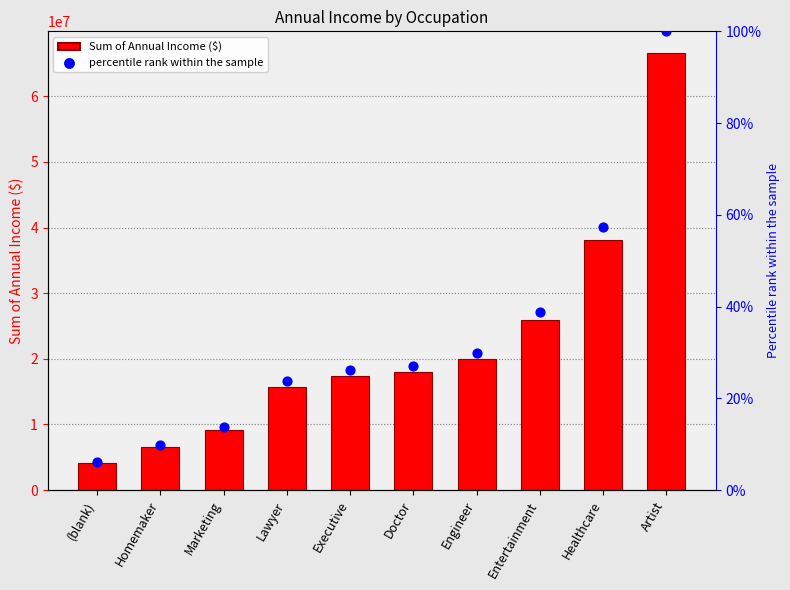

Which series reaches the maximum Y coordinate?

Sum of Annual Income ($)